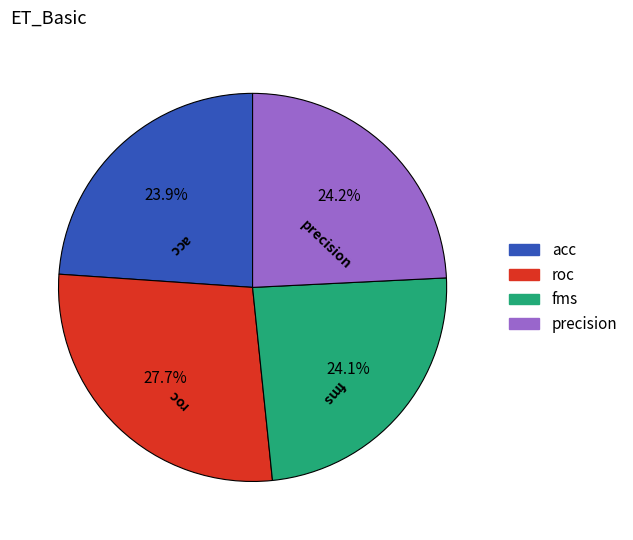

What percentage is the roc slice, to the nearest percent?

28%